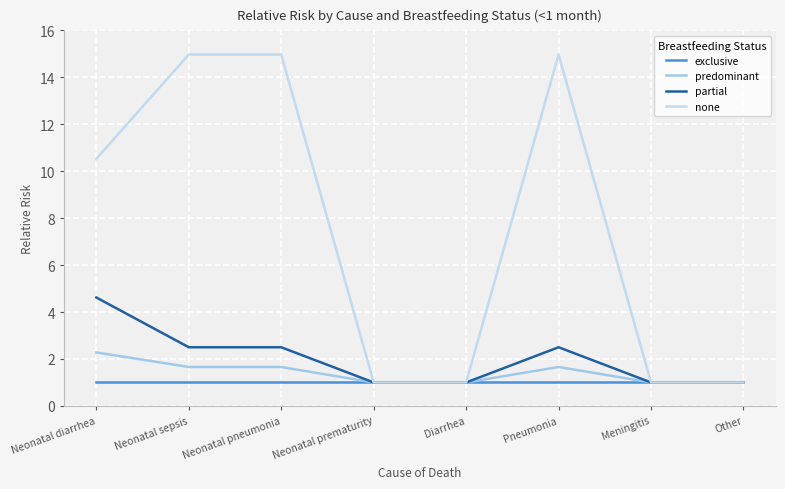

At how many categories does at least one series exceed 14?

3